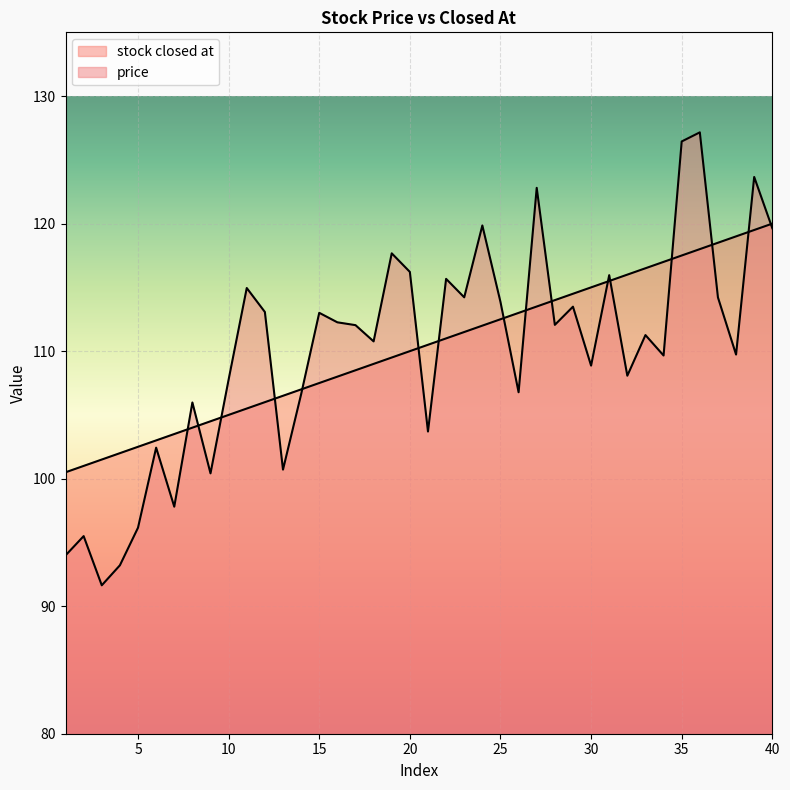

True or false: stock closed at and price intersect in this chart.

True